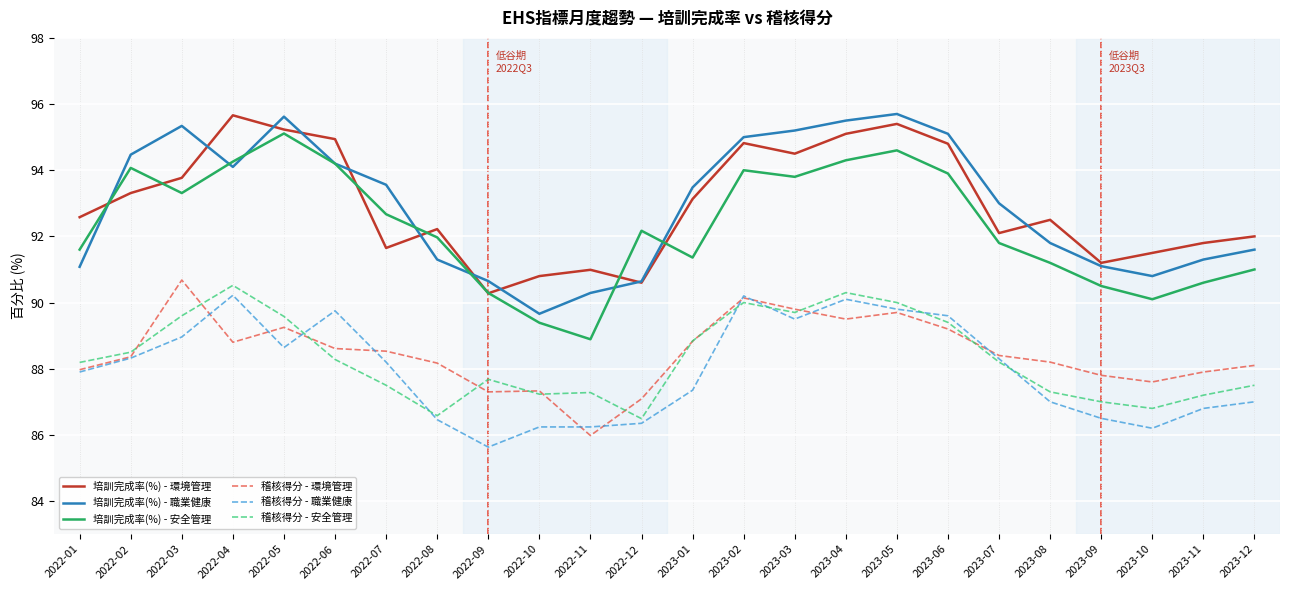

At which label is 培訓完成率(%) - 職業健康 closest to 92?

2023-08